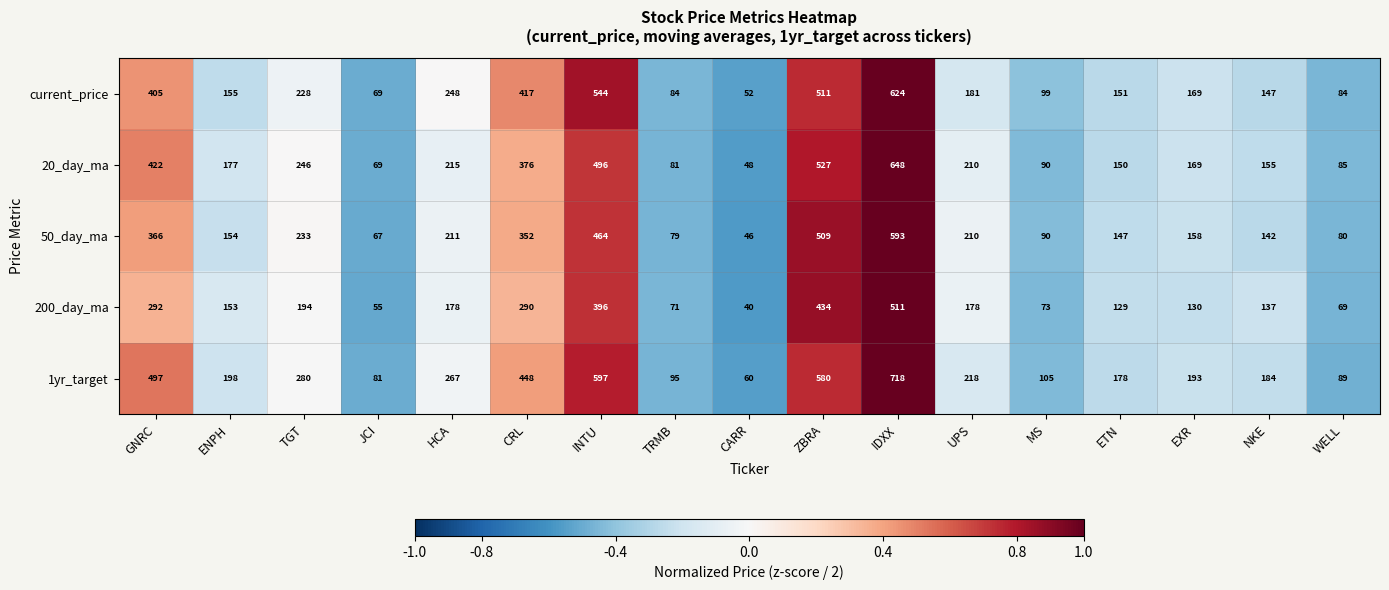

What is the maximum value shown in the chart?

718